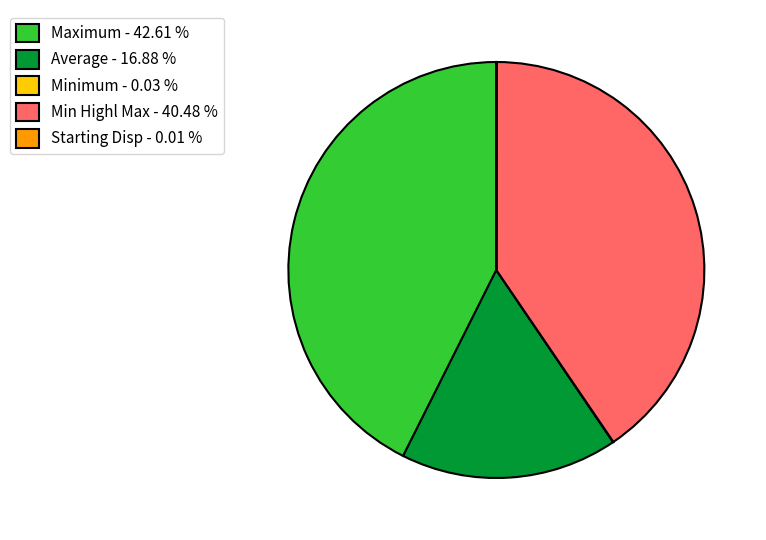

Is there any slice that represents more than half of the pie?

No